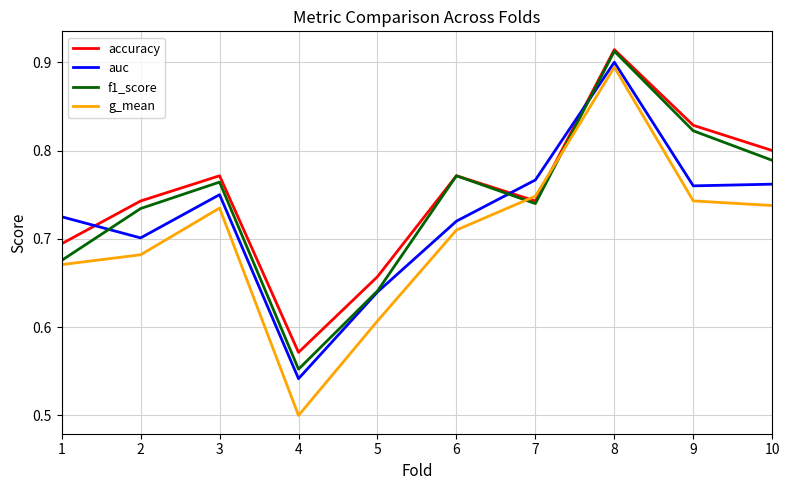

What is the difference between the second highest and second lowest values in the f1_score series?

0.2